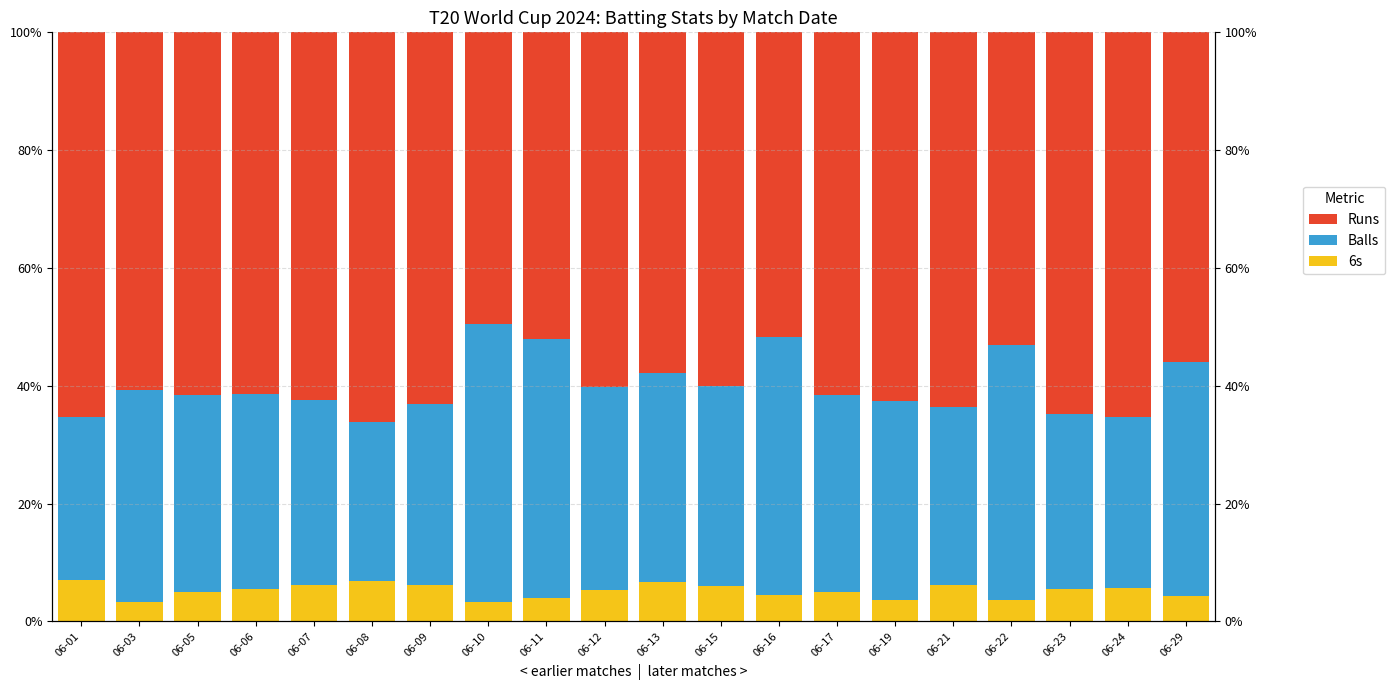

Where is Balls nearest to the value 37?

06-03